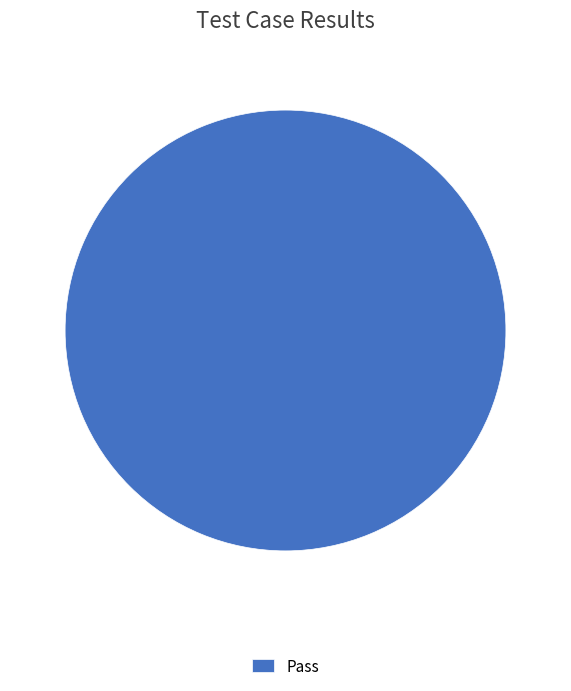

Which category accounts for the majority?

Pass